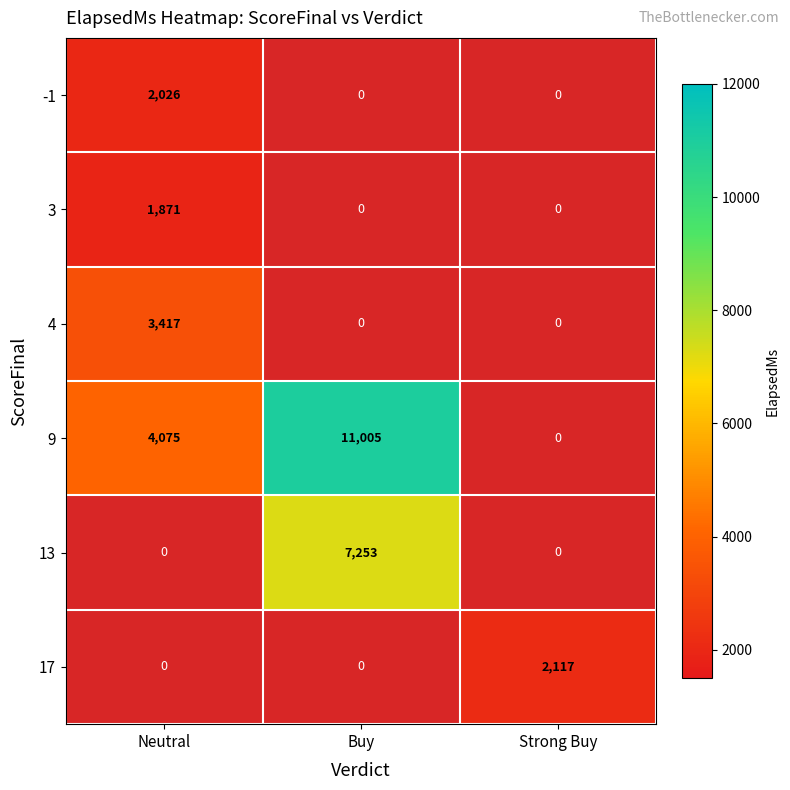

True or false: 17 has a value of 2117 at Strong Buy.

True